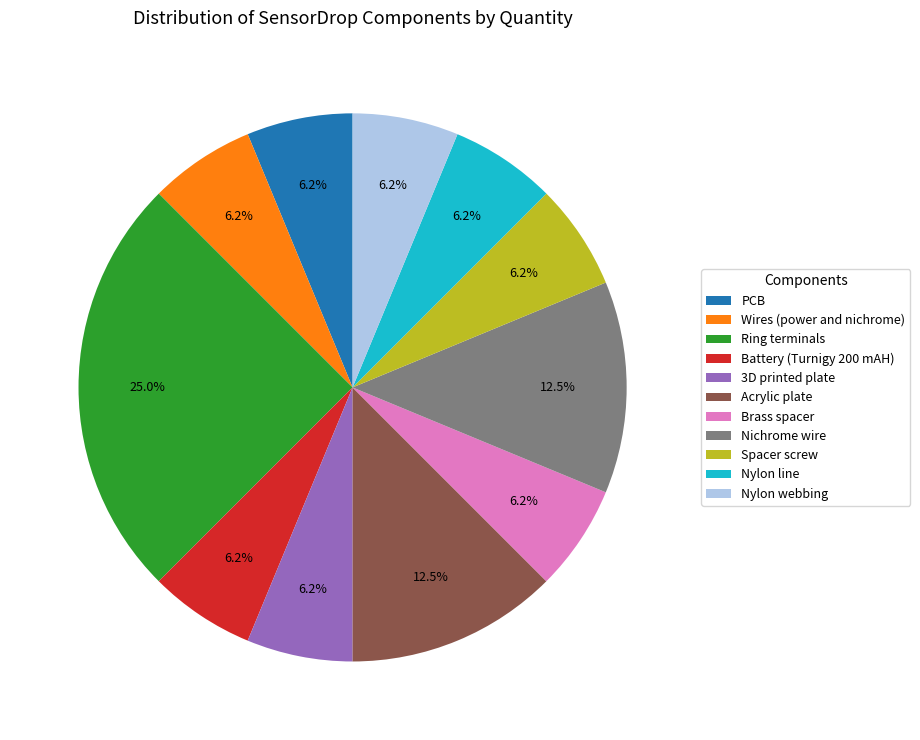

What is the ratio of the value at Wires (power and nichrome) to the value at Brass spacer?

1.0